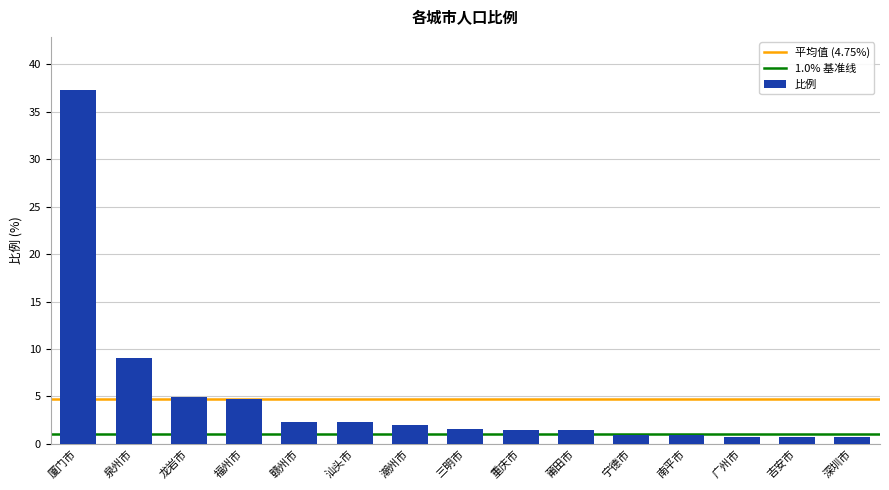

The chart shows a value of 9.0 at 泉州市. True or false?

True